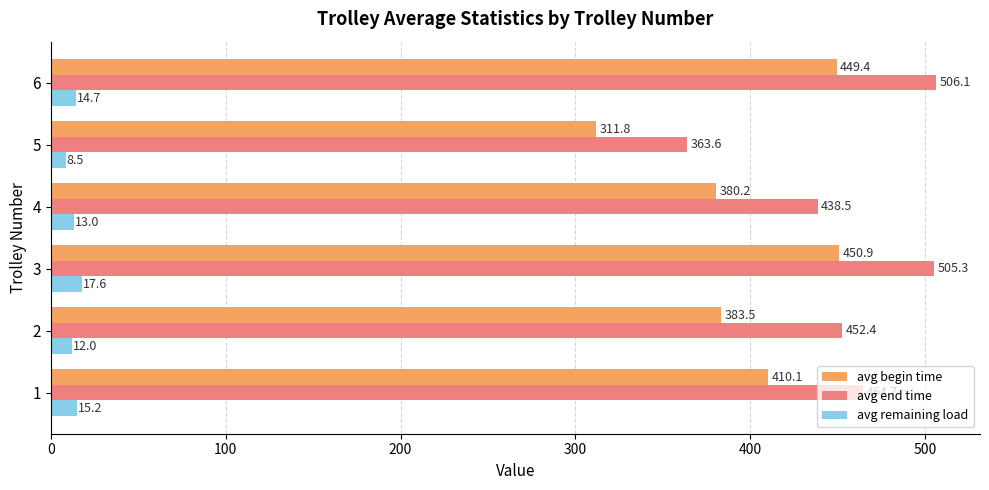

True or false: avg begin time has a value of 450.9 at 3.

True